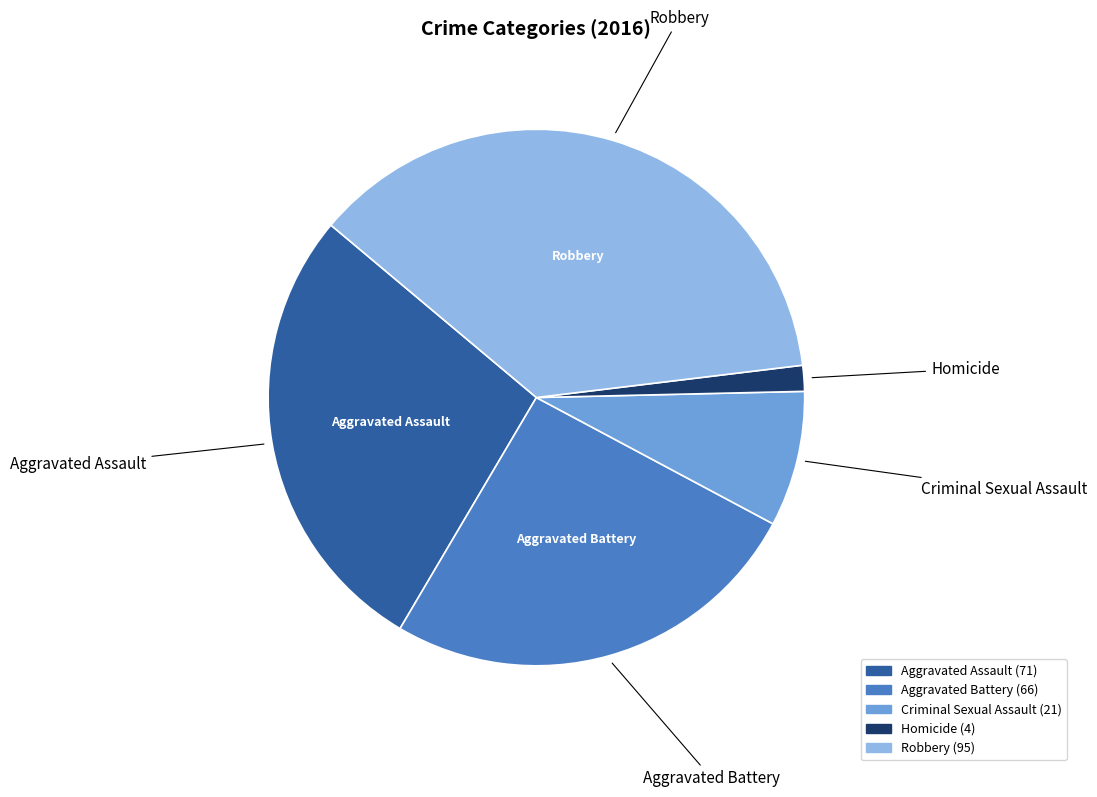

Does Aggravated Battery account for over 50% of the chart?

No